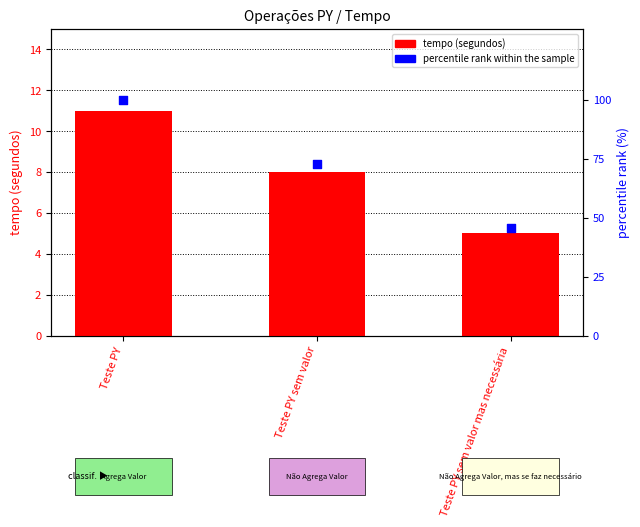

At which category is the sum across all series the highest?

Teste PY